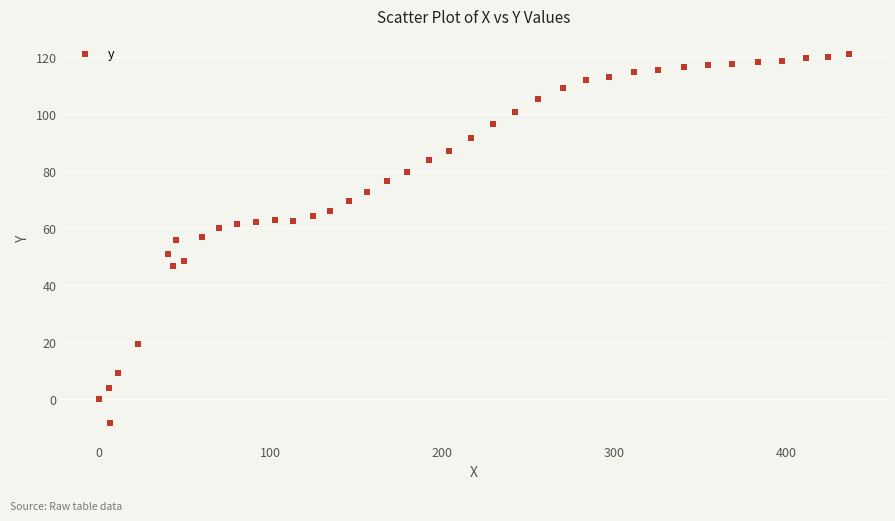

What is the range of X values (max minus min)?

436.5